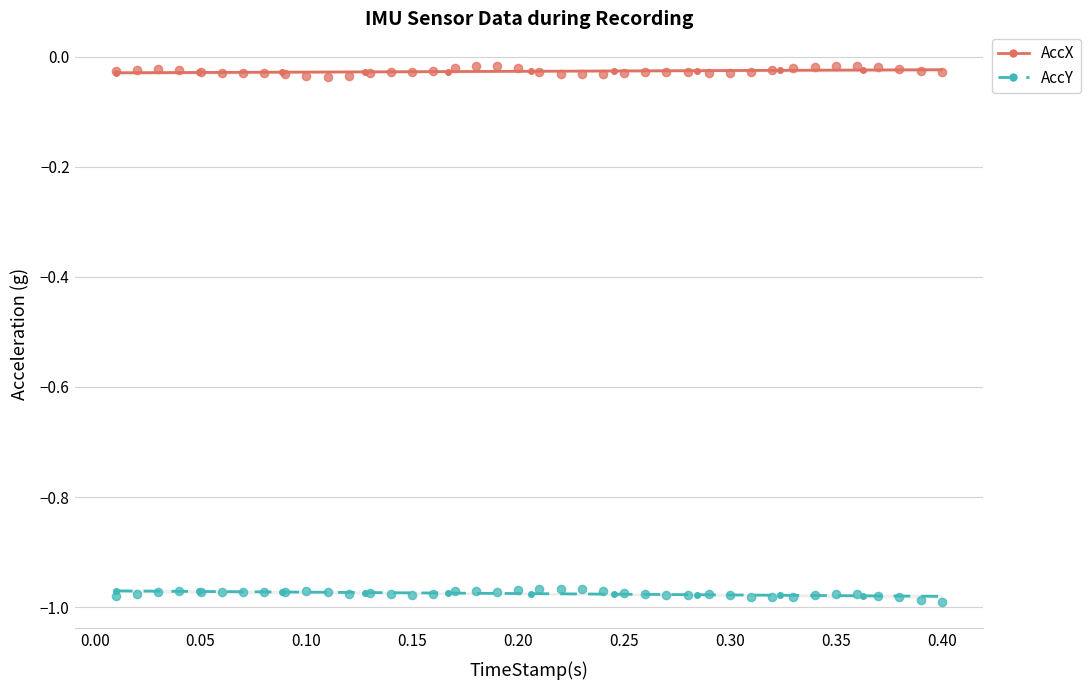

What are all the series names shown in the legend?

AccX, AccY